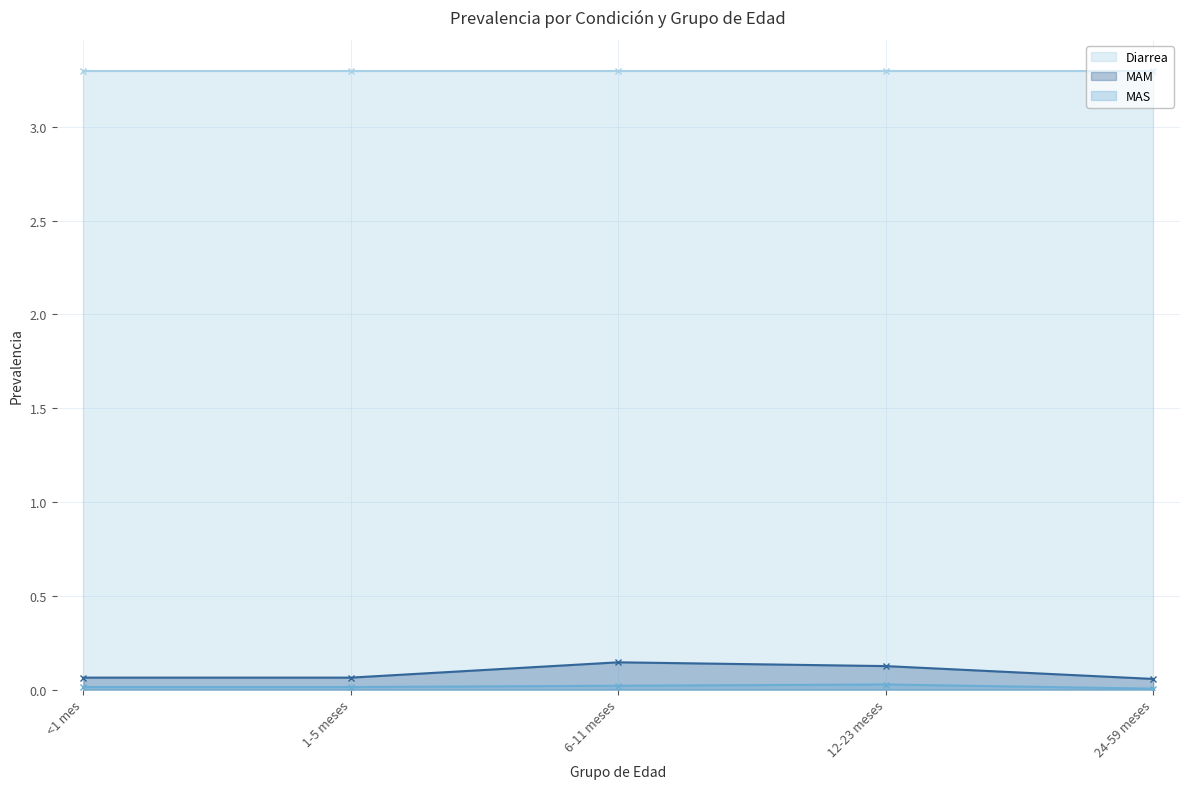

Which category has the lowest value across all series?

24-59 meses